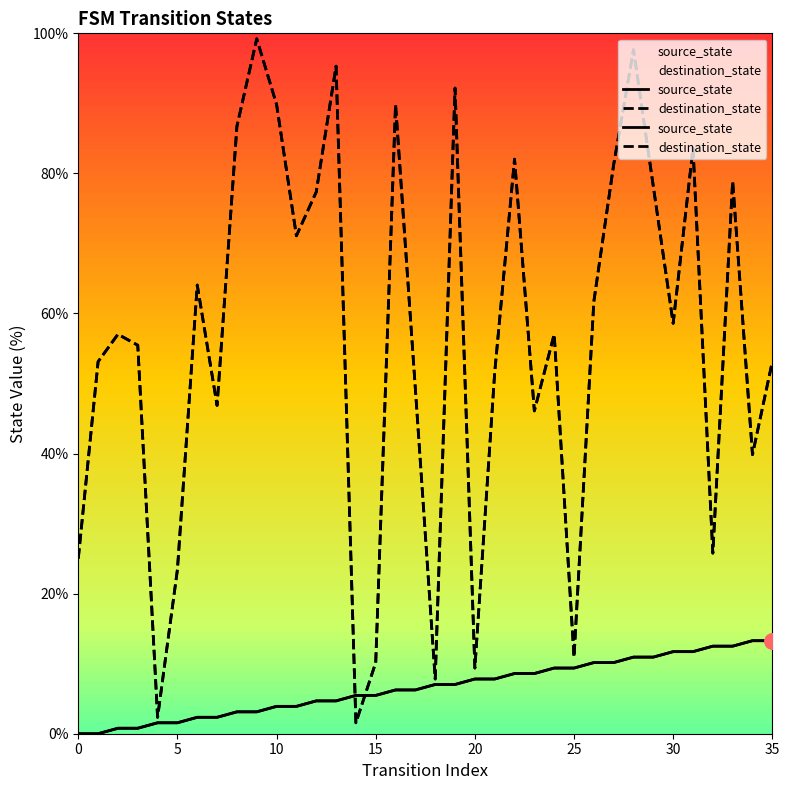

At how many categories does at least one series exceed 38?

27